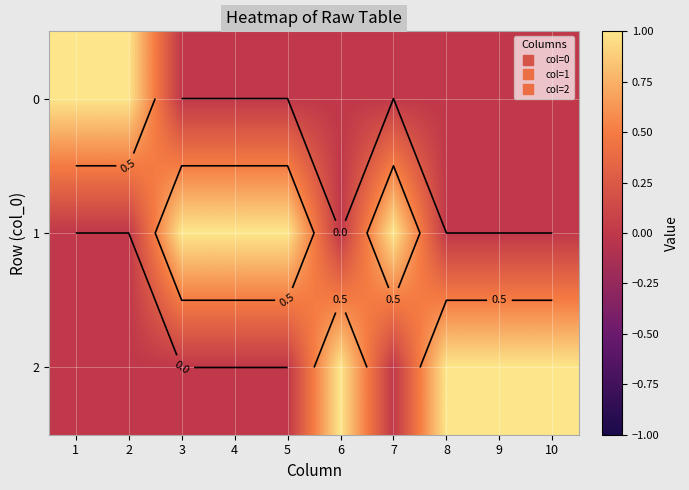

Is it true that 2 equals 0 at 2?

False